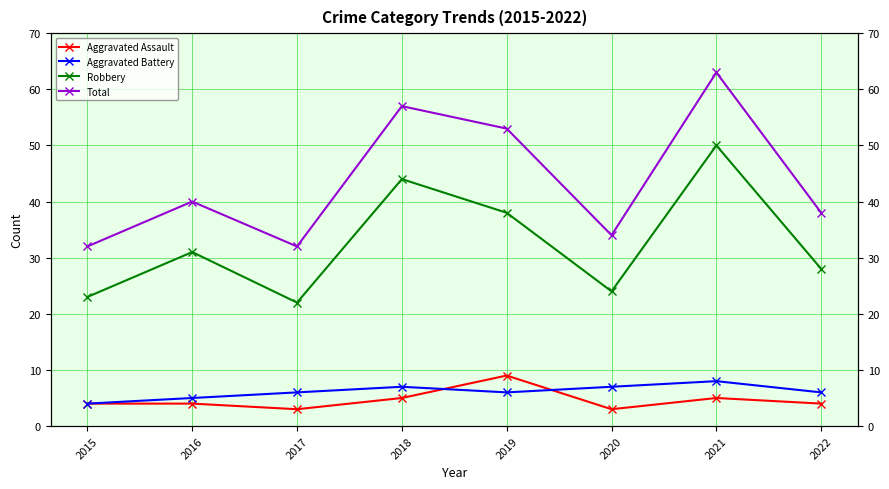

What are all the series names shown in the legend?

Aggravated Assault, Aggravated Battery, Robbery, Total